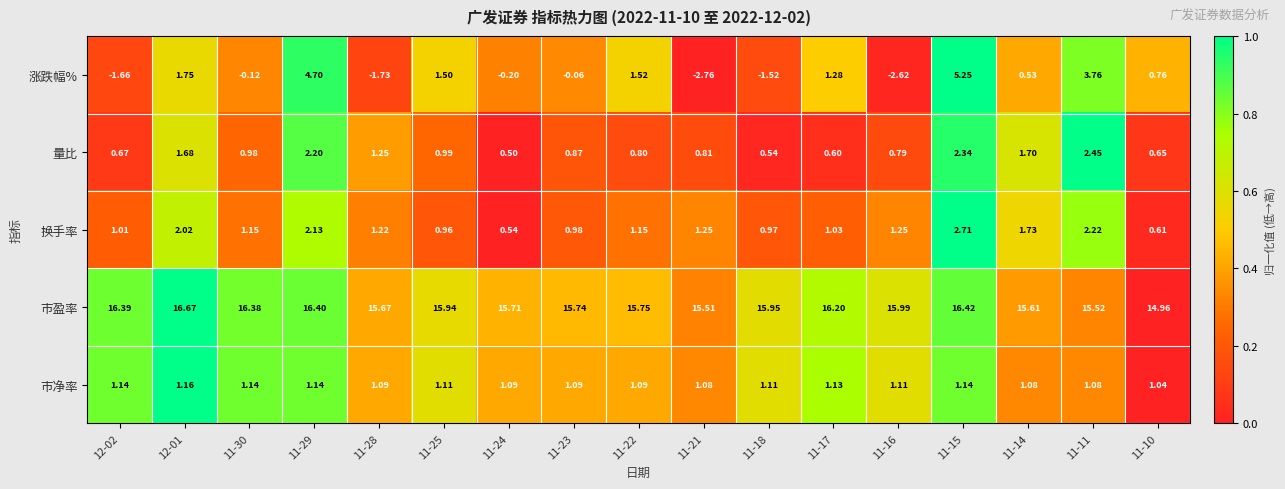

Which series has the largest total across all categories?

市盈率